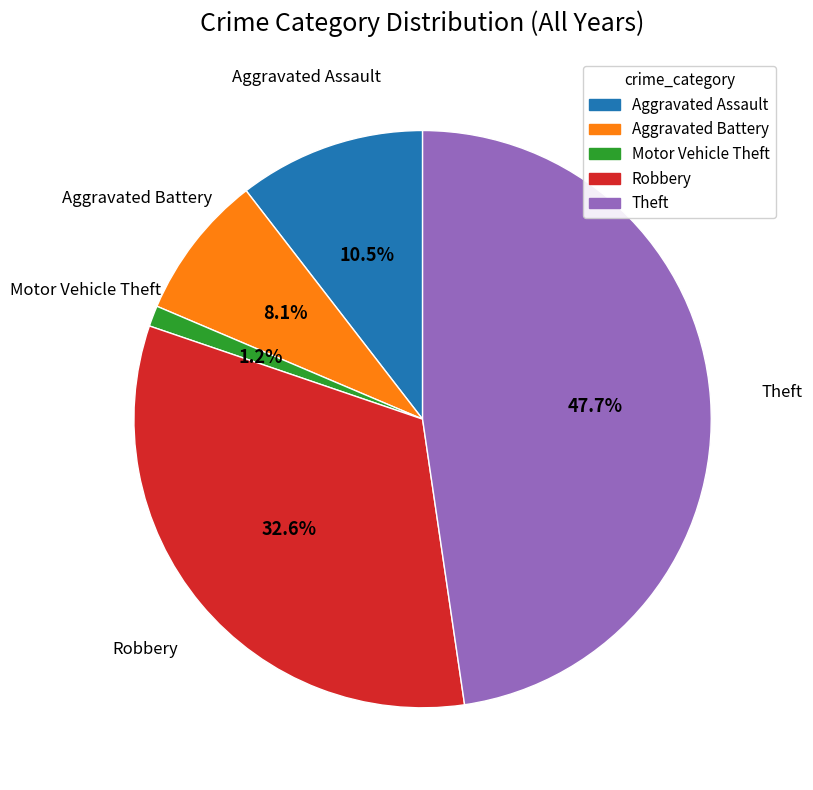

To the nearest percent, what portion does Aggravated Battery represent?

8%